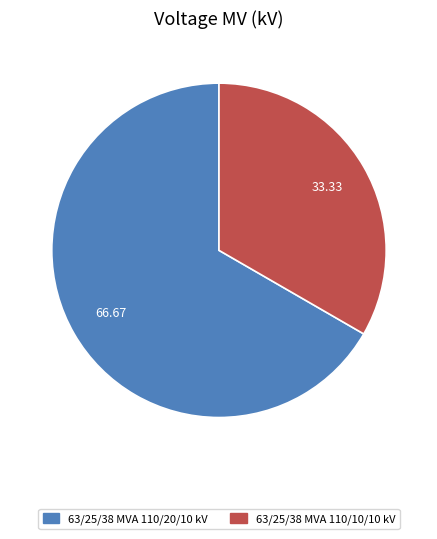

True or false: 63/25/38 MVA 110/10/10 kV accounts for 26% of the total.

False